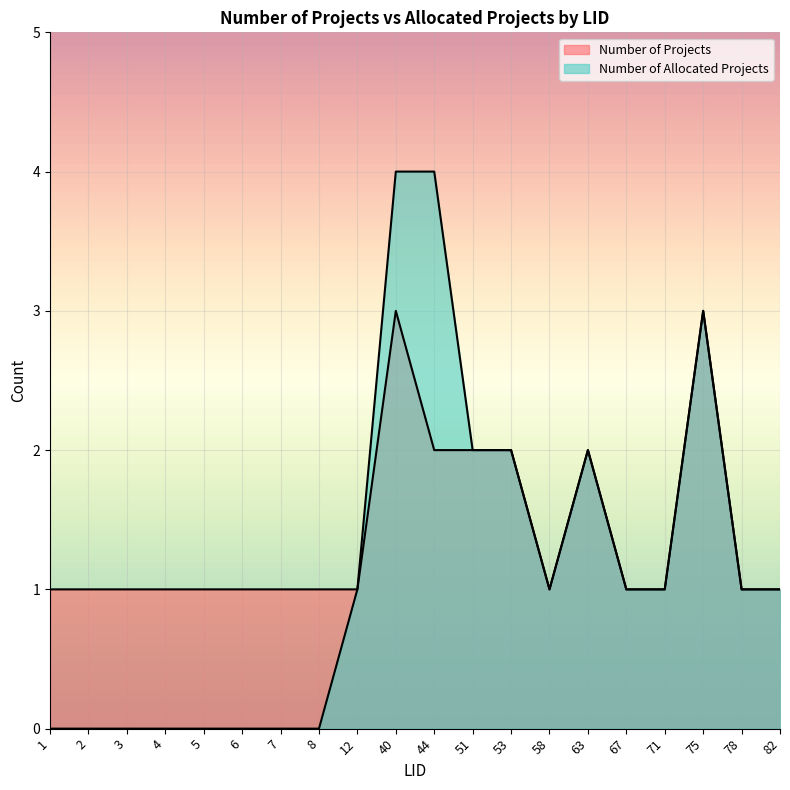

What is the value of the Number of Allocated Projects point at the 10th from the left?

4